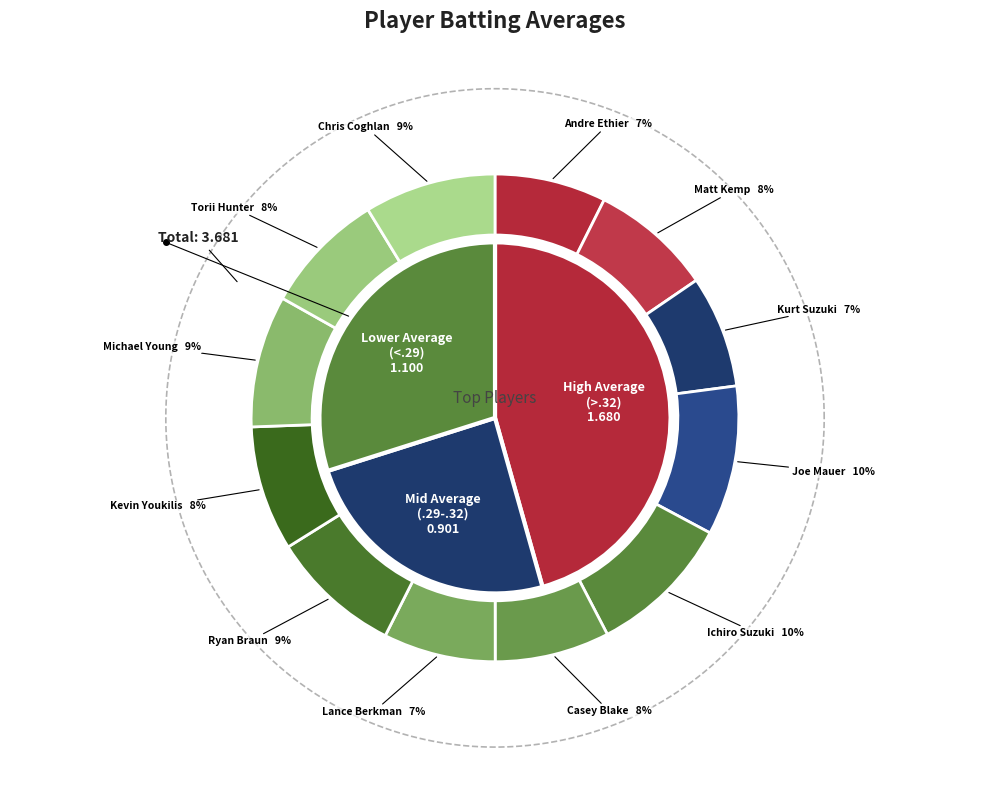

Rank the categories by value from lowest to highest.

Andre Ethier, Kurt Suzuki, Lance Berkman, Casey Blake, Matt Kemp, Torii Hunter, Kevin Youkilis, Ryan Braun, Chris Coghlan, Michael Young, Ichiro Suzuki, Joe Mauer